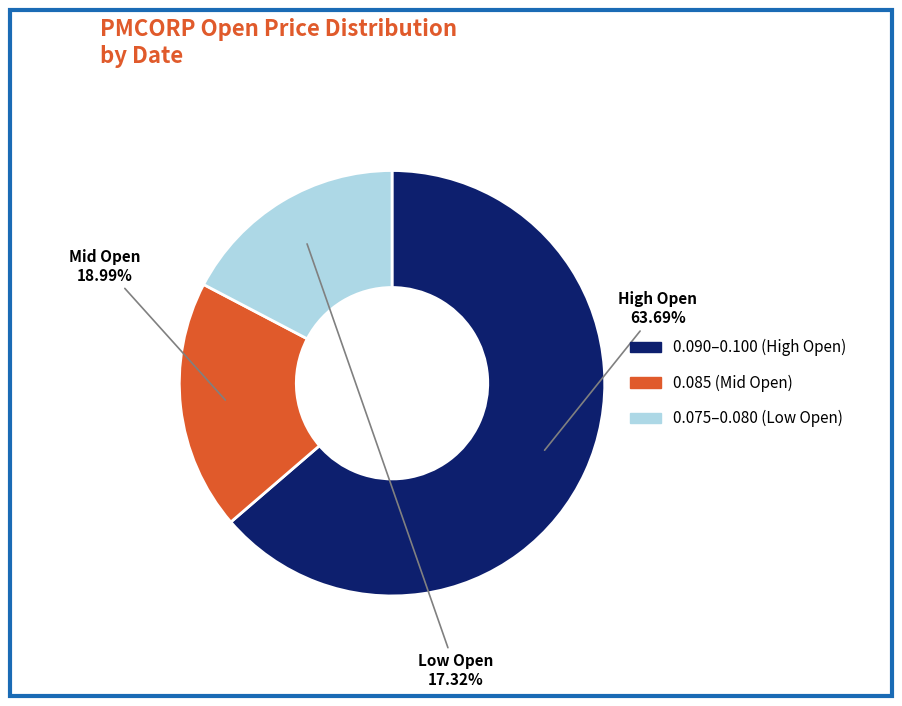

How many slices are in this pie chart?

3